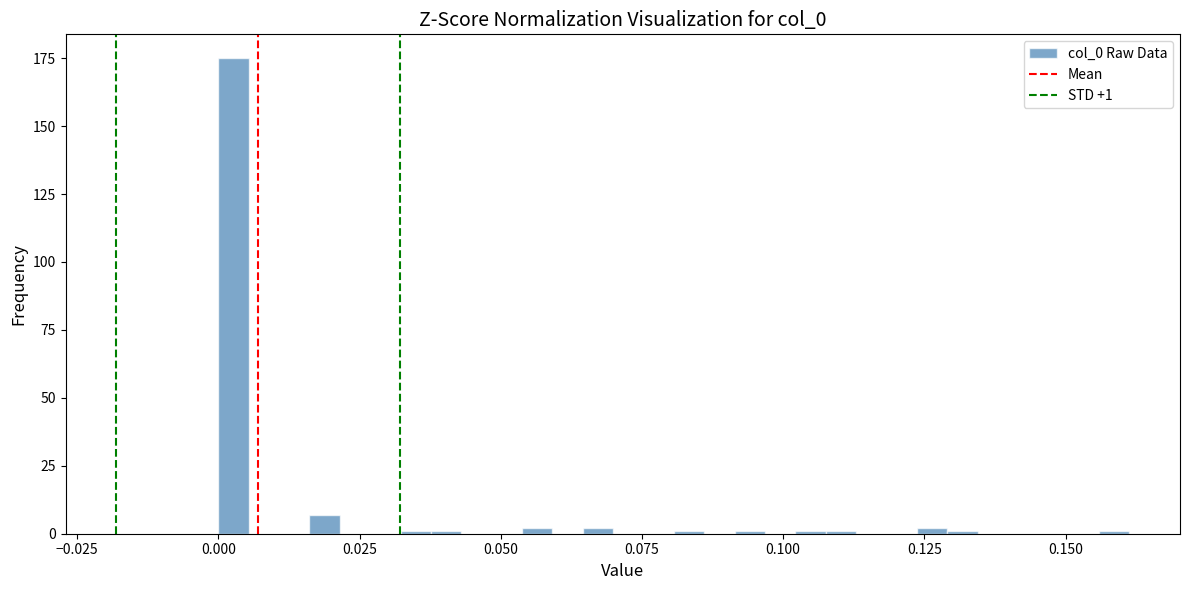

Read against the x-axis, roughly where is the centre of the tallest bar?

0.005